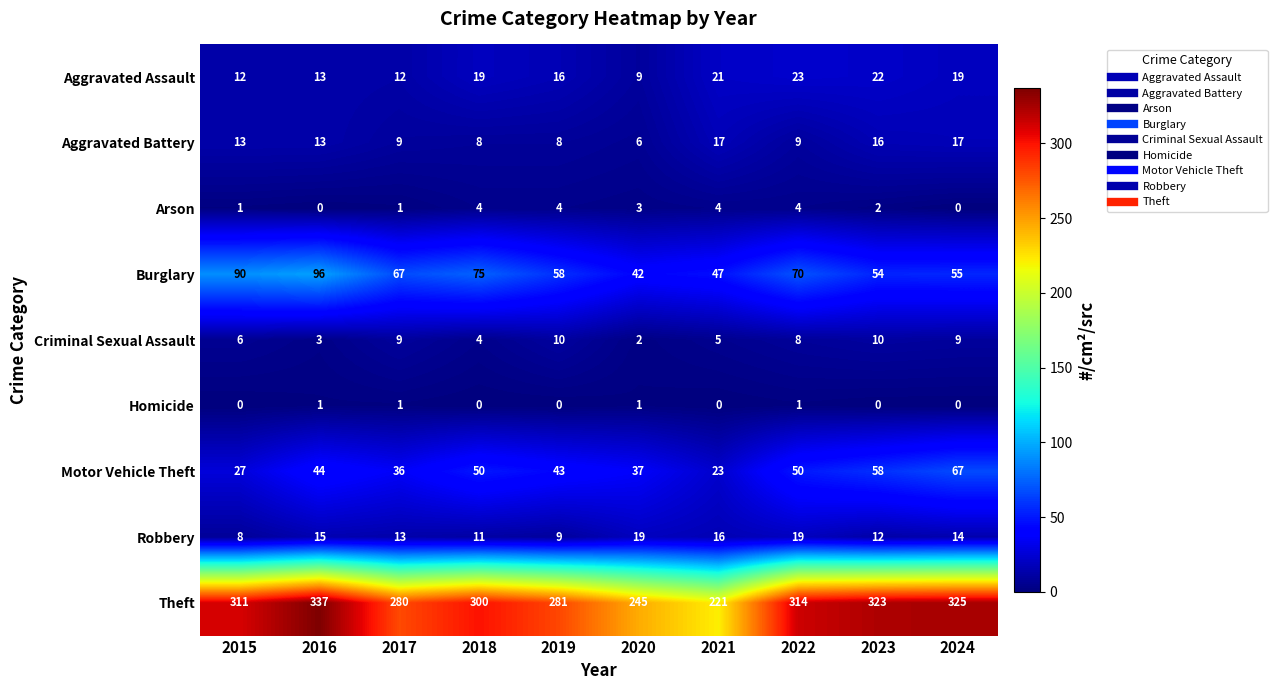

Which series has the largest total across all categories?

Theft